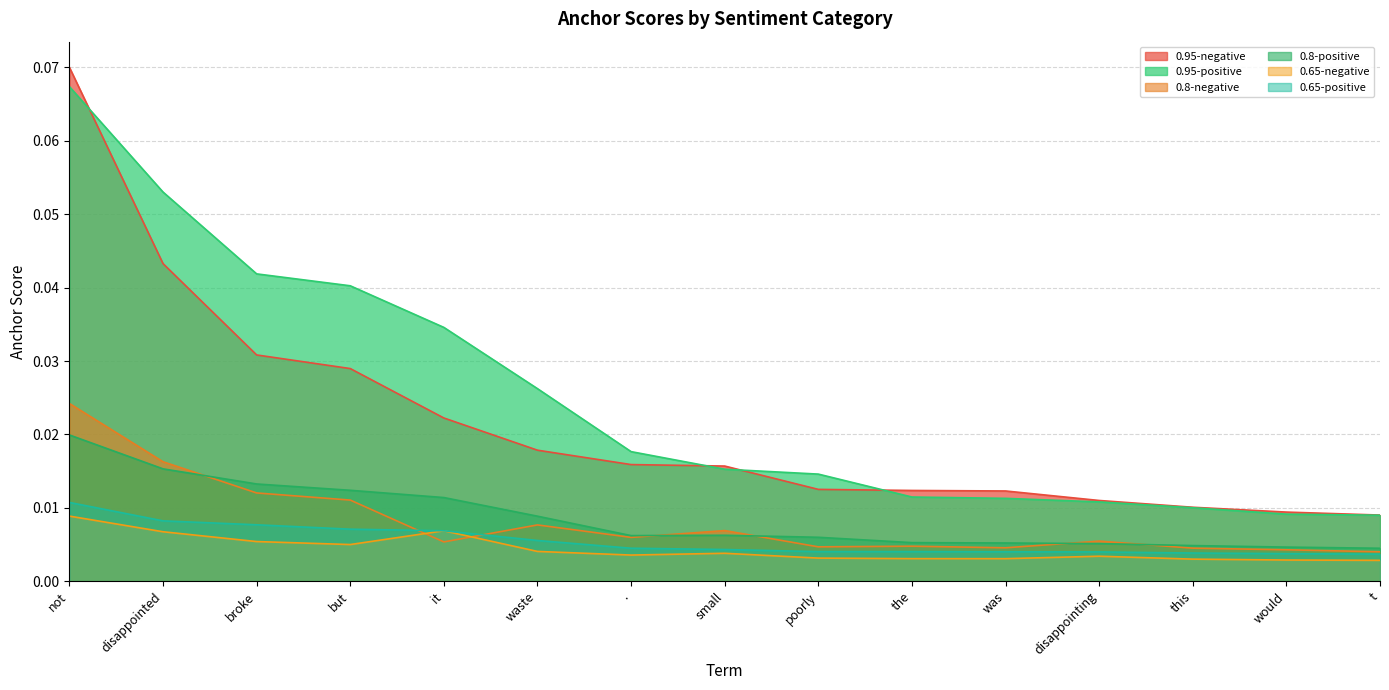

At which category is the sum across all series the highest?

not